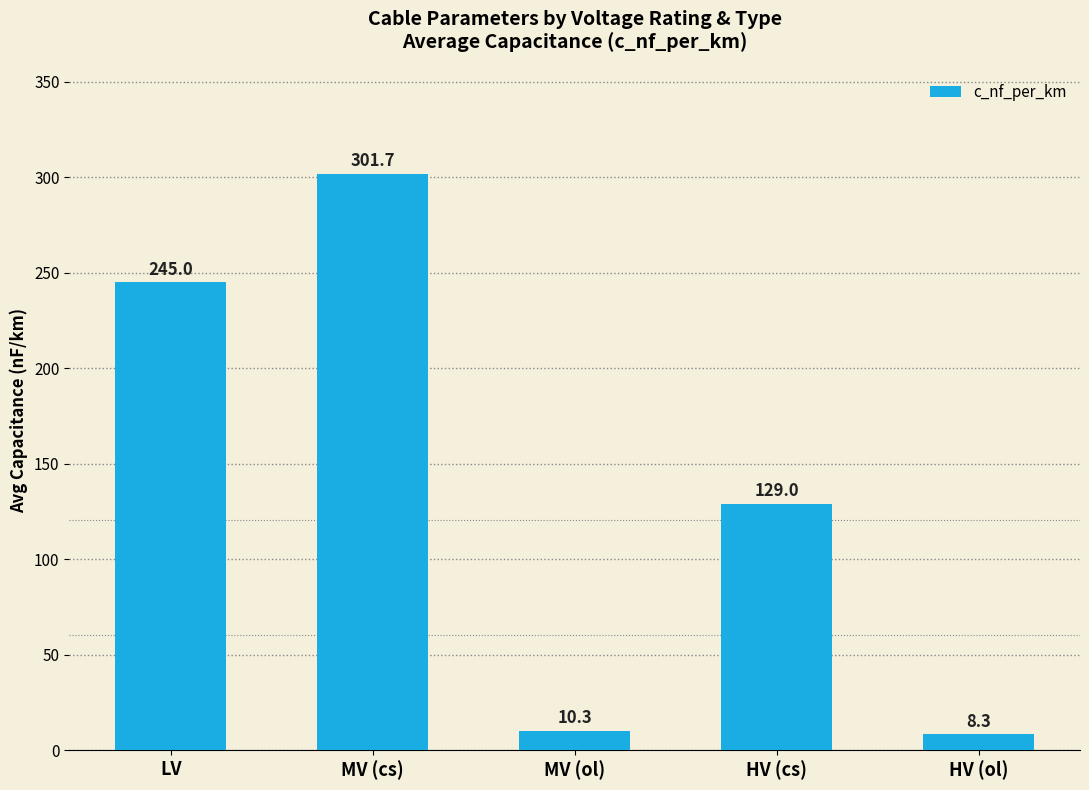

The chart shows a value of 129.0 at HV (cs). True or false?

True